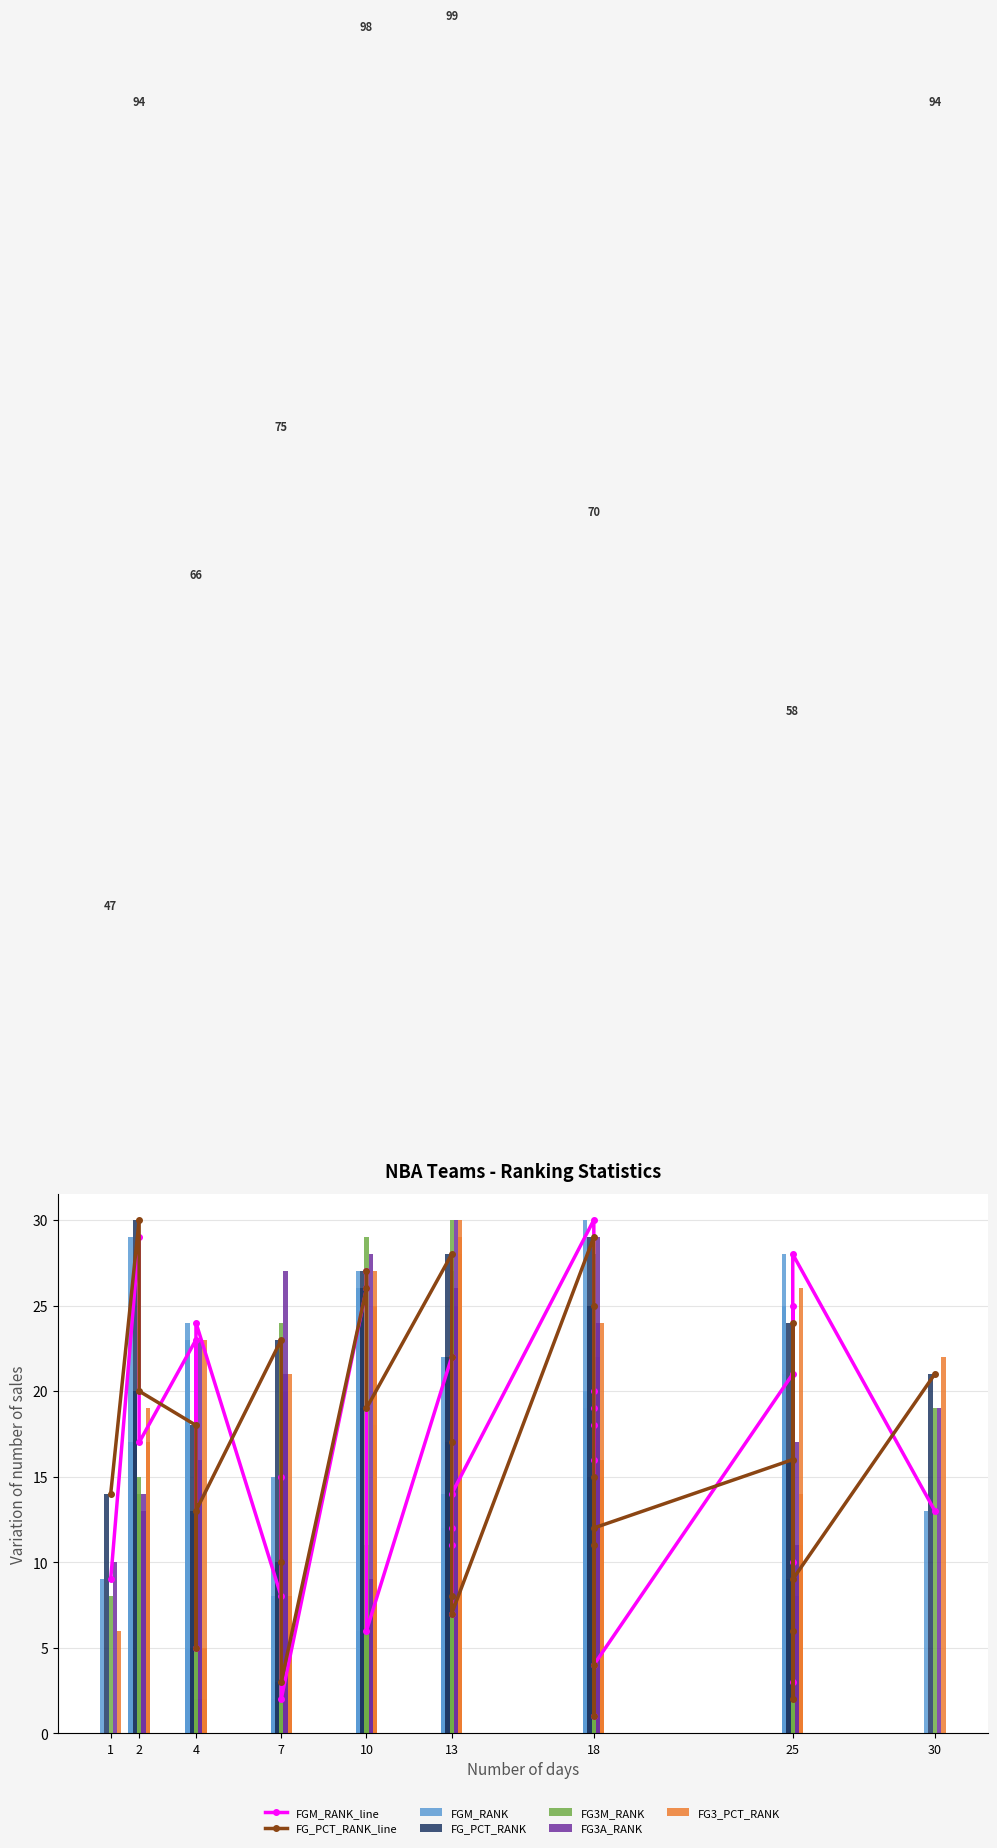

What is the minimum value for FGM_RANK?

1